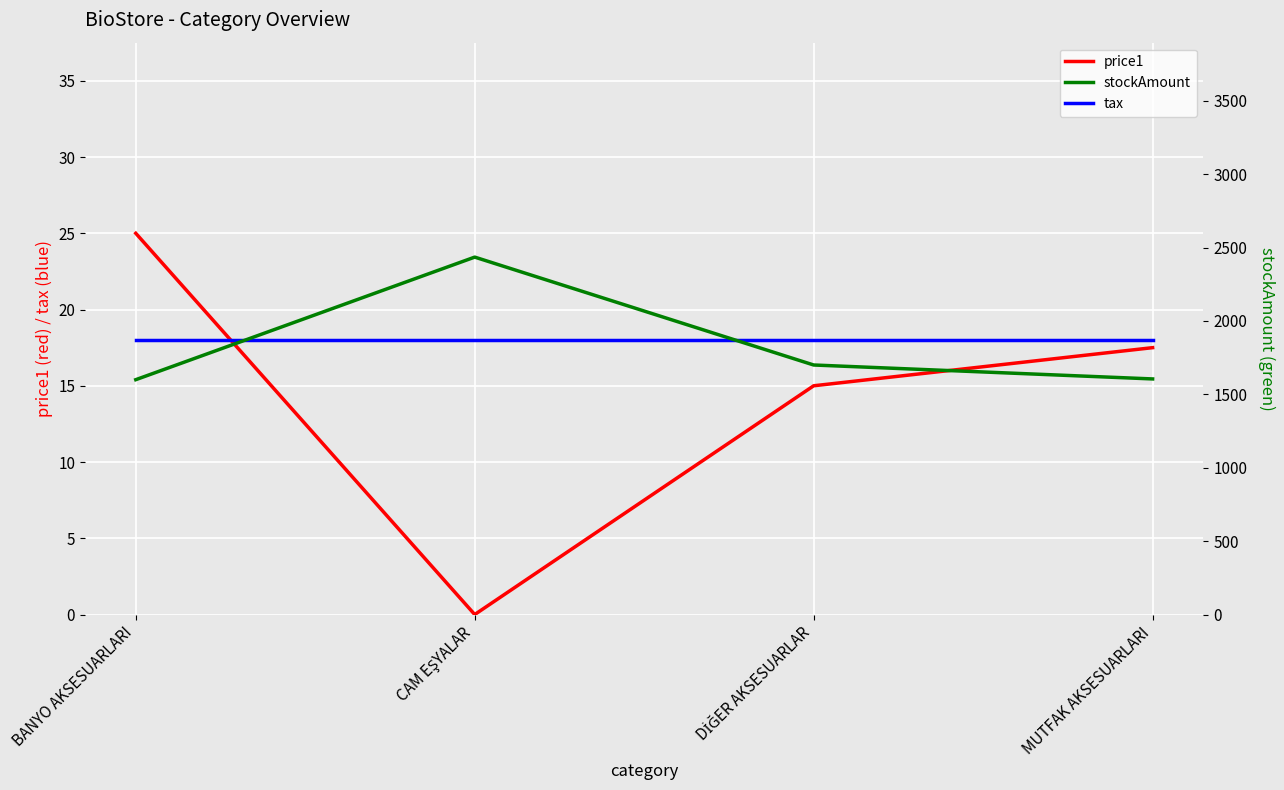

True or false: stockAmount and price1 intersect in this chart.

False